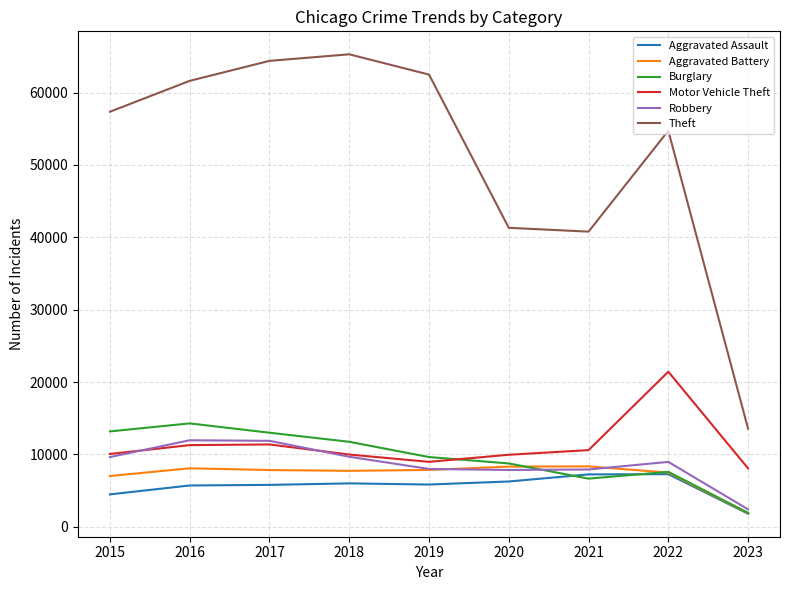

True or false: Aggravated Battery and Theft intersect in this chart.

False